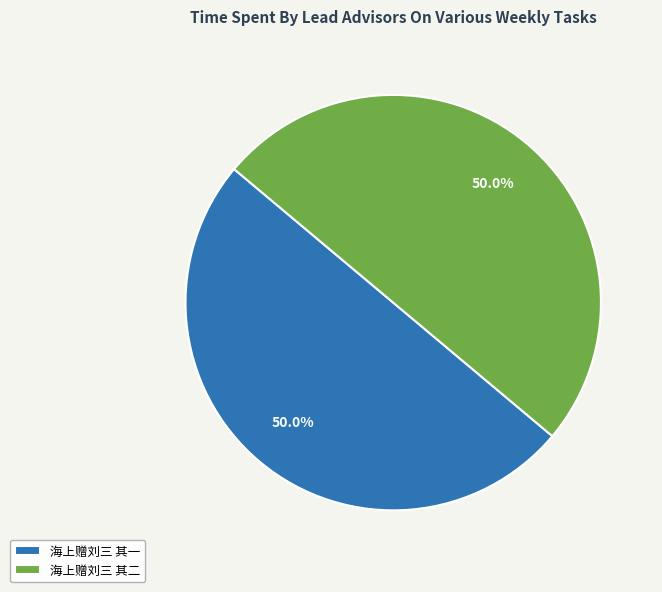

Combined, do 海上赠刘三 其二 and 海上赠刘三 其一 account for over 50%?

Yes